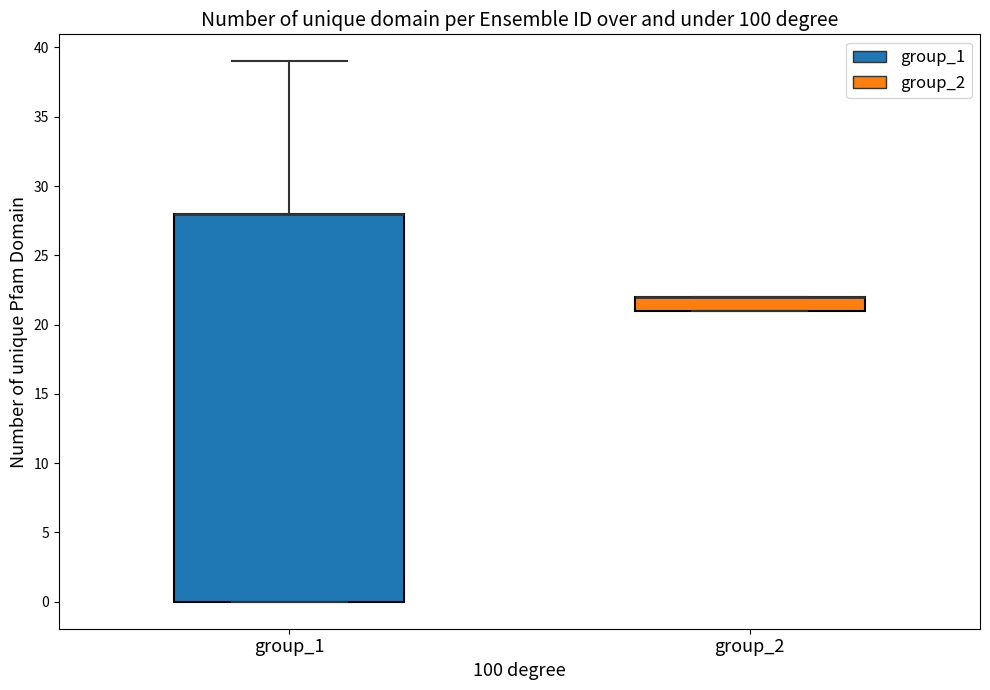

Reading left to right, transcribe this box plot: for each box, give where its median line is, the range the box spans, and where its two whiskers end, as read against the y-axis. The values are not printed on the chart, so give them approximately, as read against the axis.

group_1: median 28 (drawn on the box's upper edge), box 0 to 28, whiskers 0 to 39
group_2: median 22 (drawn on the box's upper edge), box 21 to 22, whiskers 21 to 22